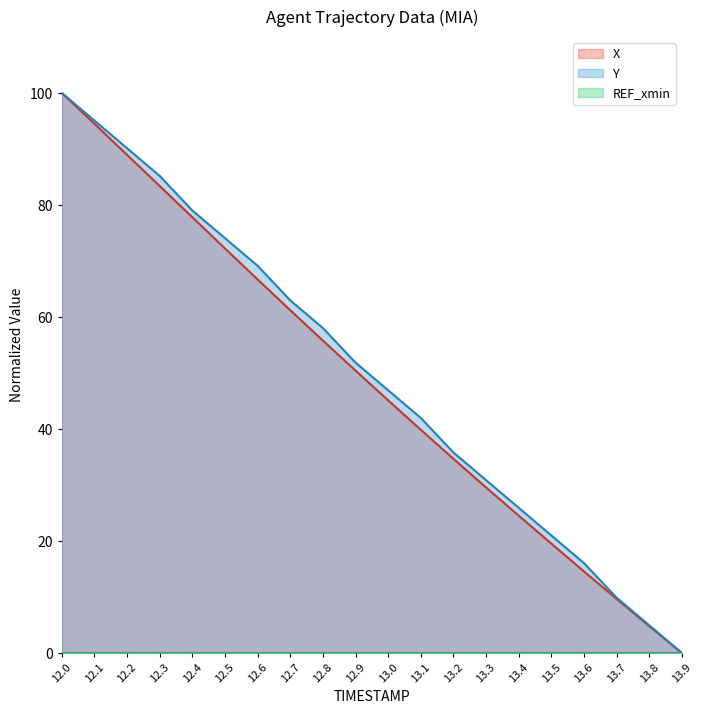

Where is X nearest to the value 50?

12.9